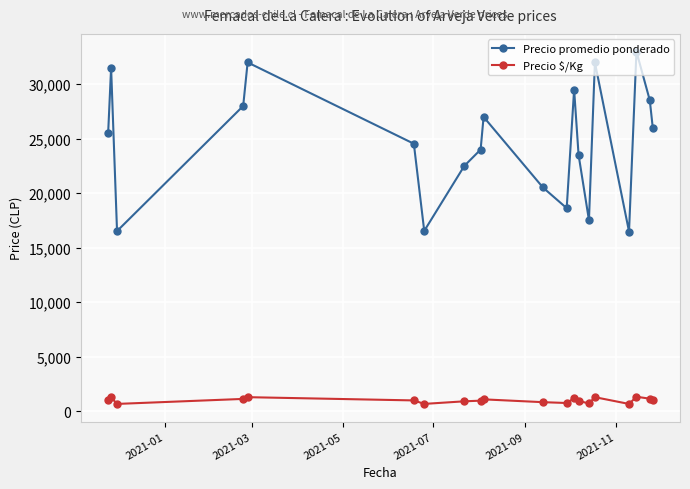

List the series in order of their overall mean, highest first.

Precio promedio ponderado, Precio $/Kg